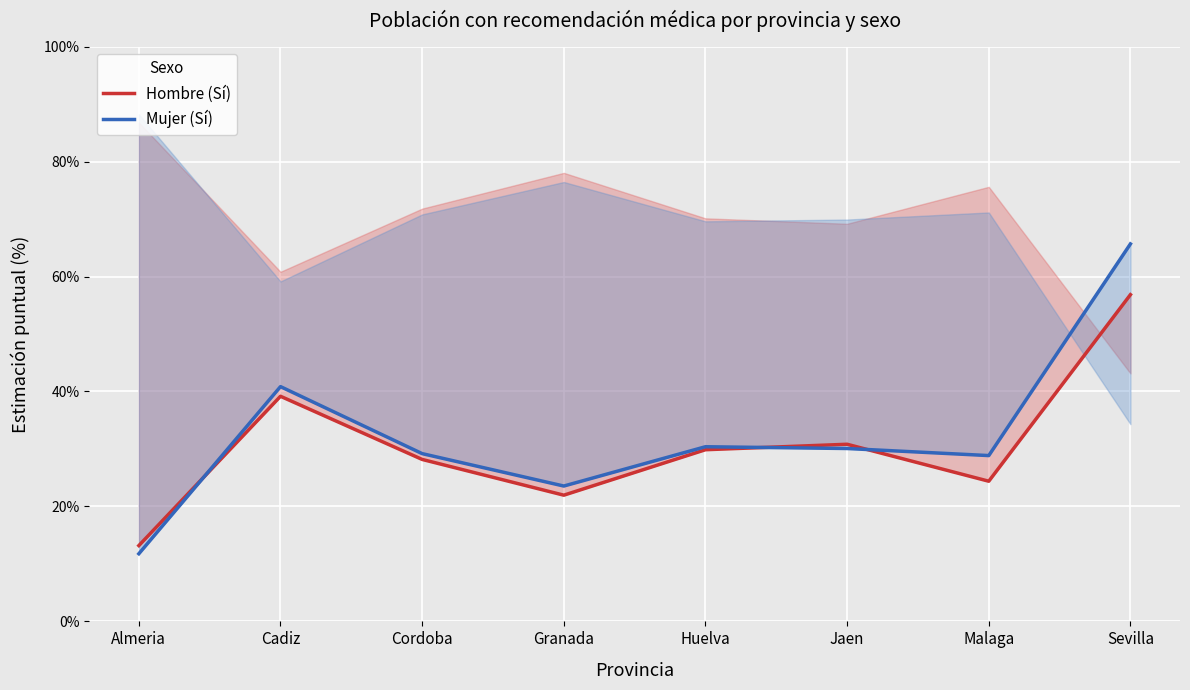

List the series in order of their overall mean, highest first.

Mujer (Sí), Hombre (Sí)